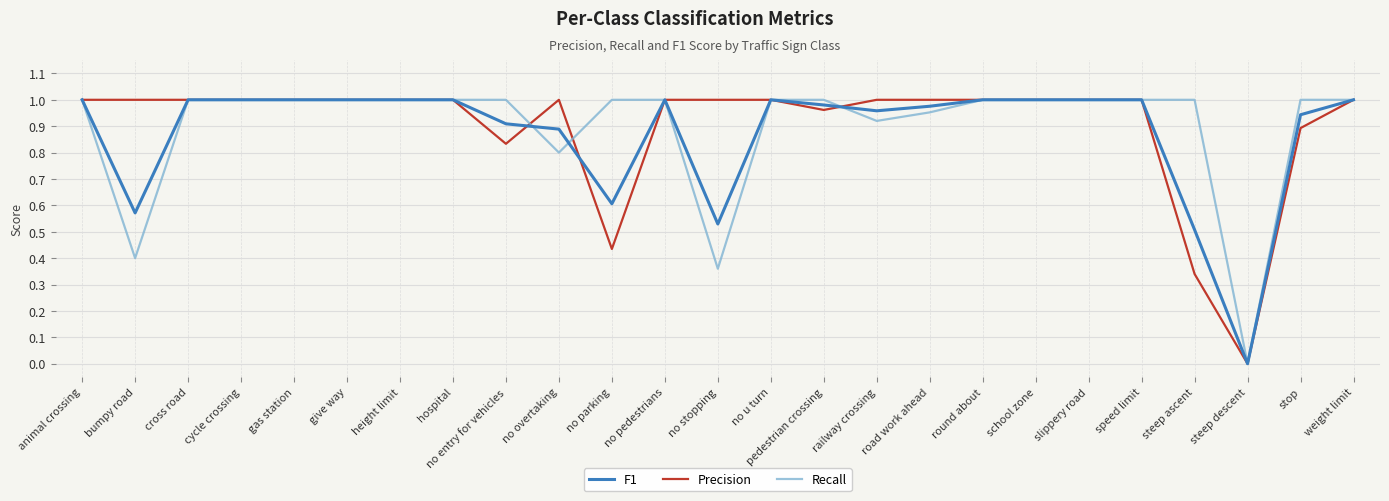

What is the total value across all series at pedestrian crossing?

2.9